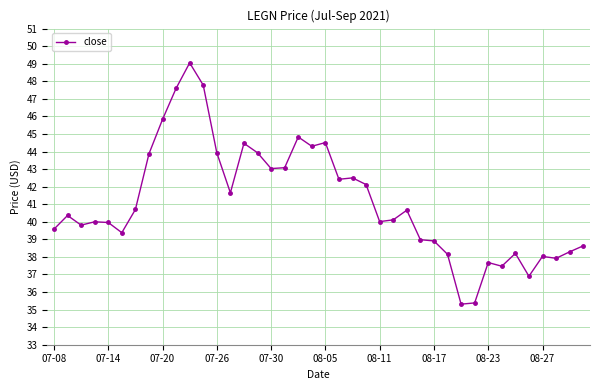

What is the difference between the maximum and minimum values?

13.7